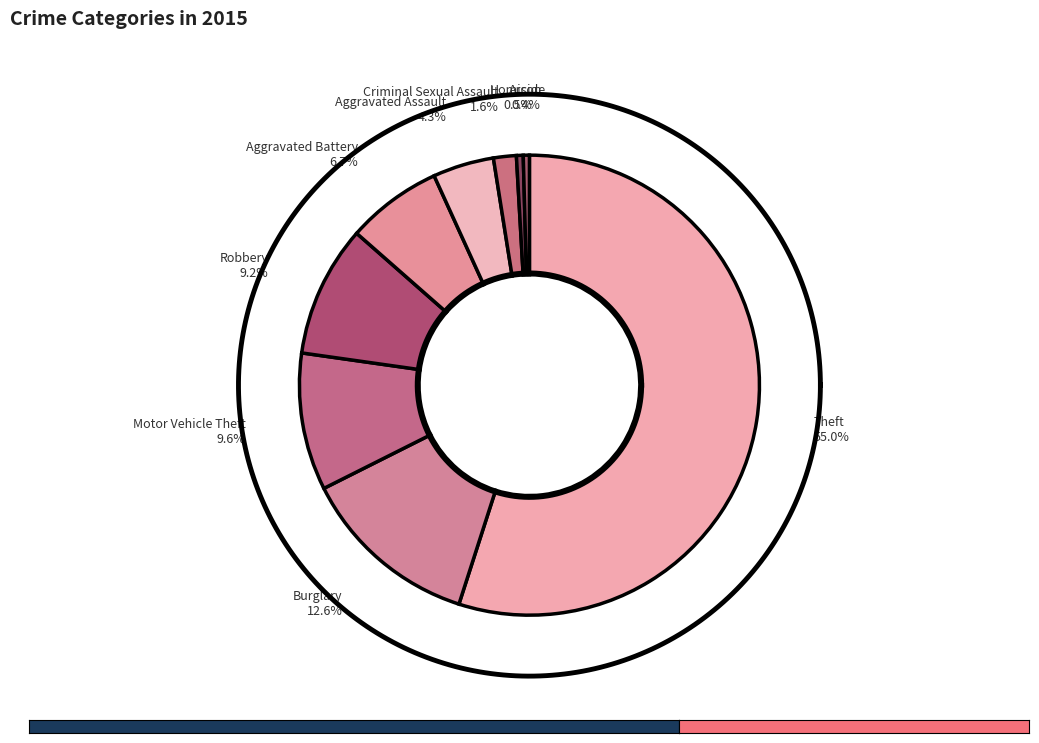

What percentage is the Burglary slice, to the nearest percent?

13%